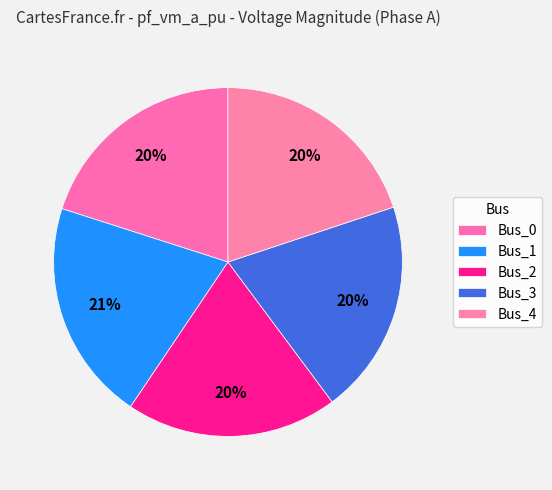

How much of the chart is everything except Bus_4?

80.1%